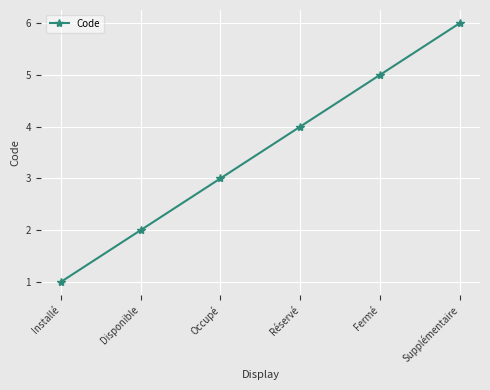

What is the greatest value displayed?

6